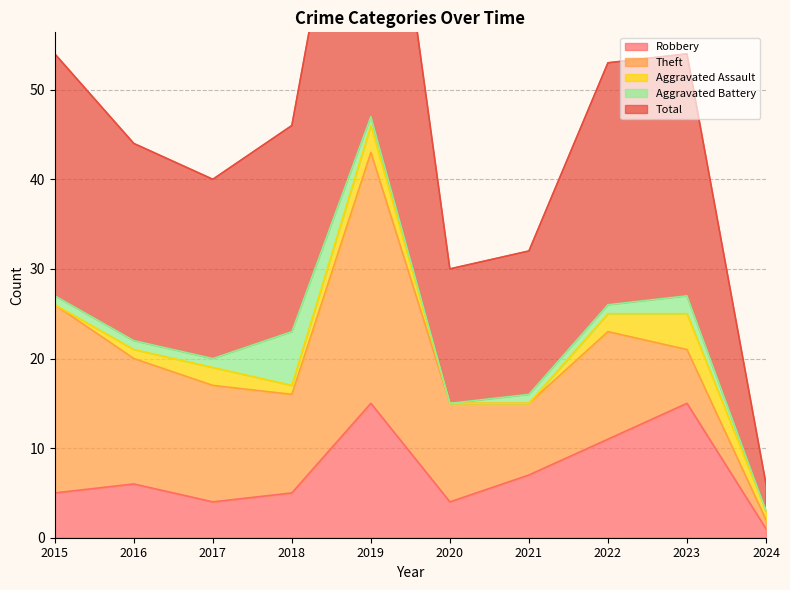

True or false: Robbery and Total intersect in this chart.

False